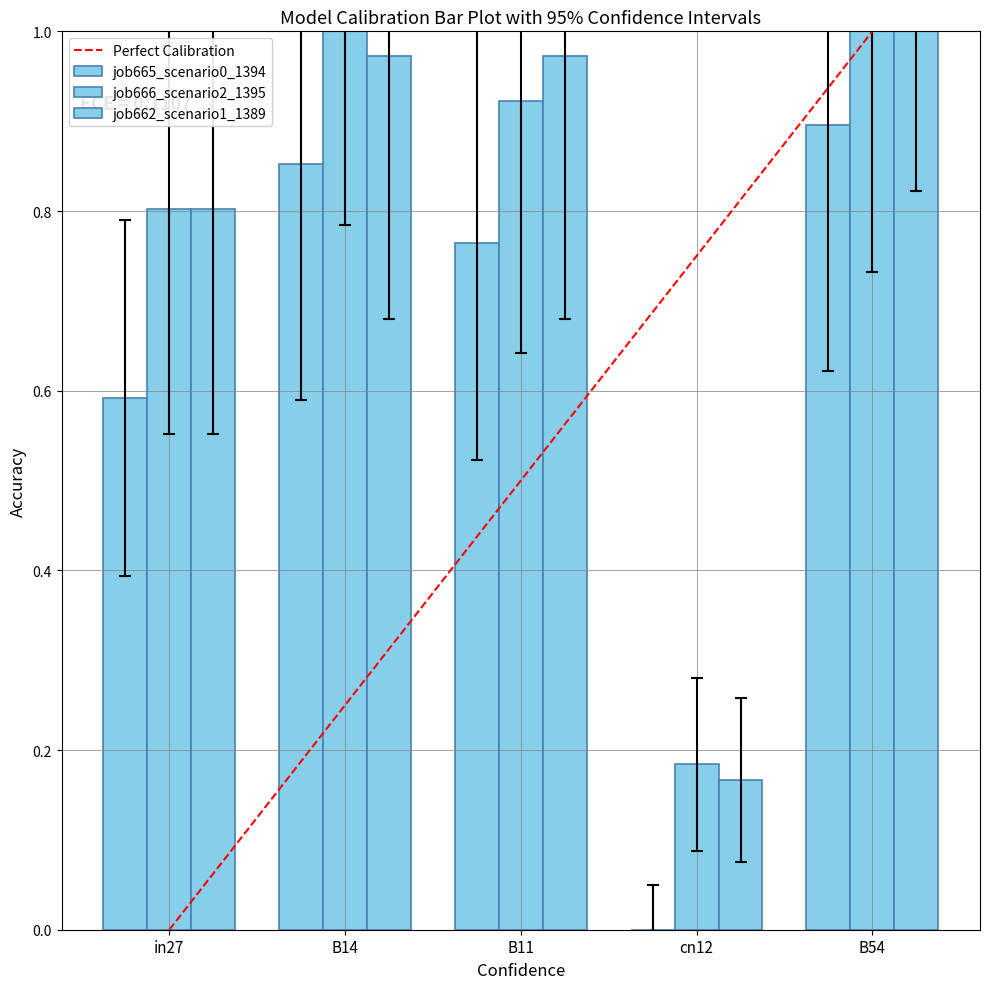

Where does the job665_scenario0_1394 series first go above 0?

in27